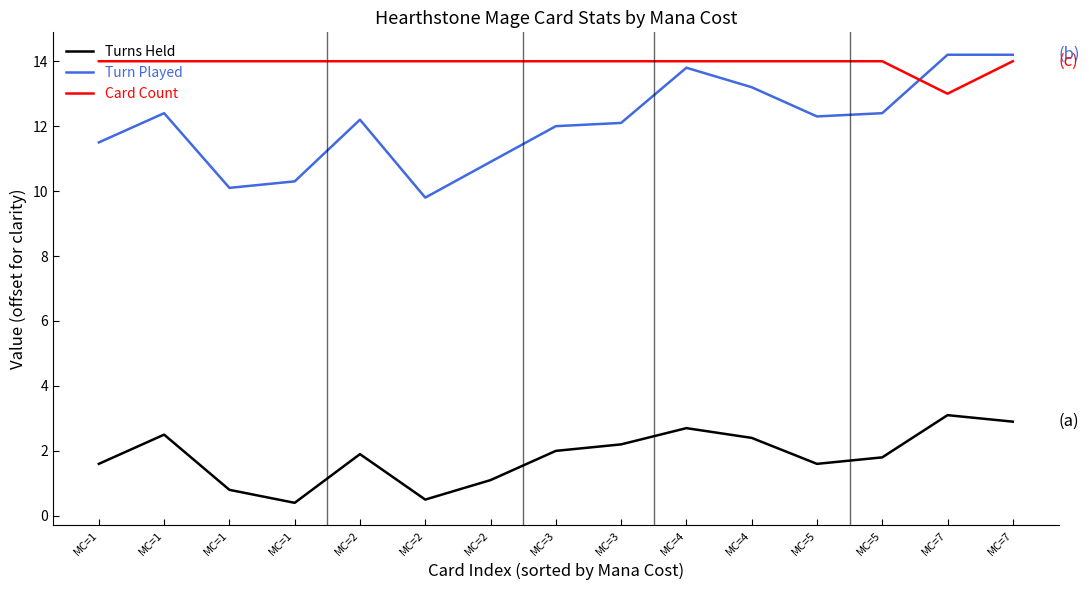

At how many categories does at least one series exceed 3?

15